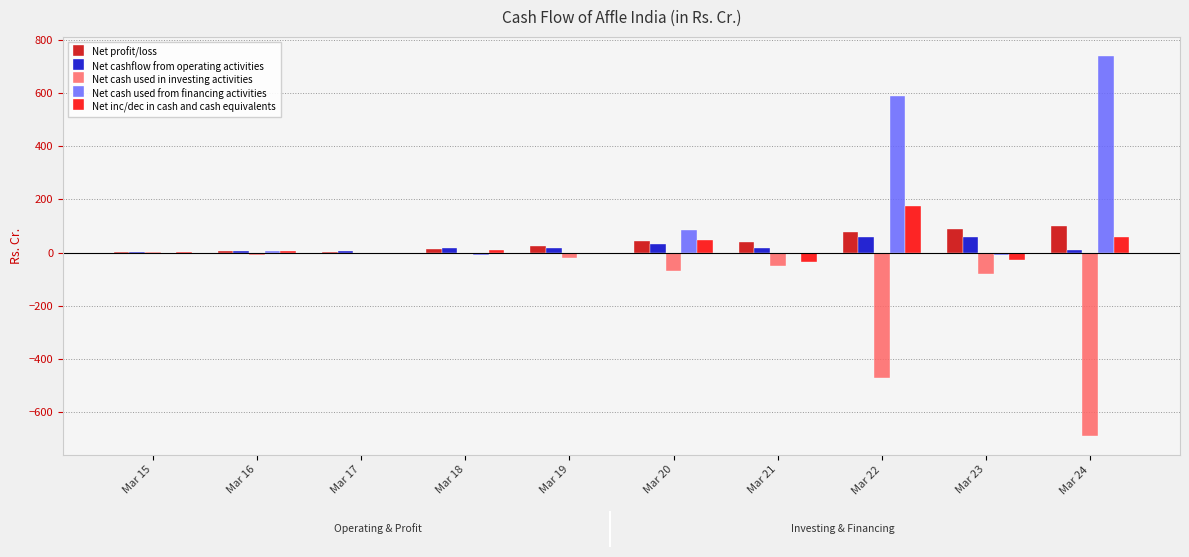

What is the greatest value displayed?

739.9